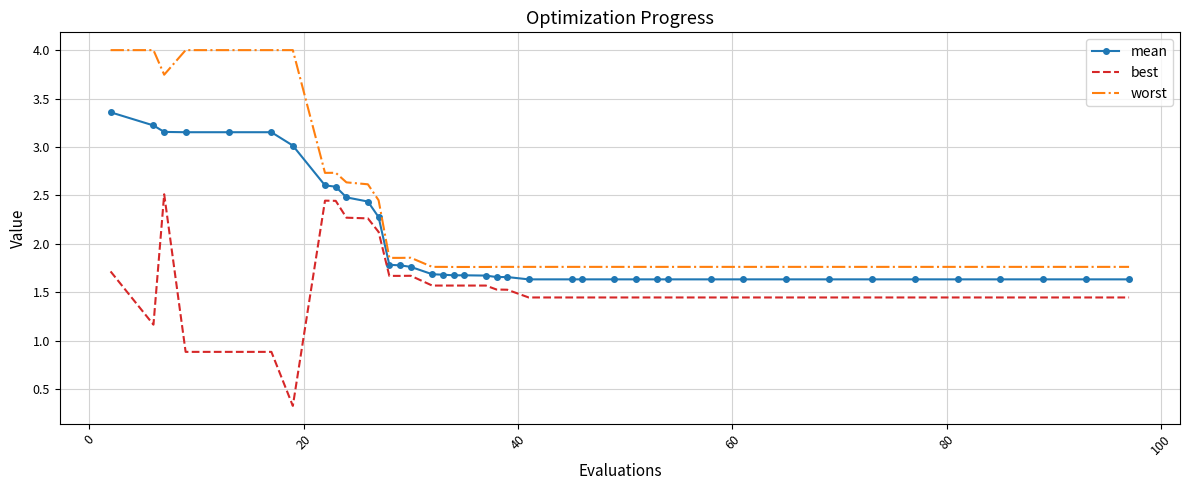

Which series has the widest spread of values?

worst